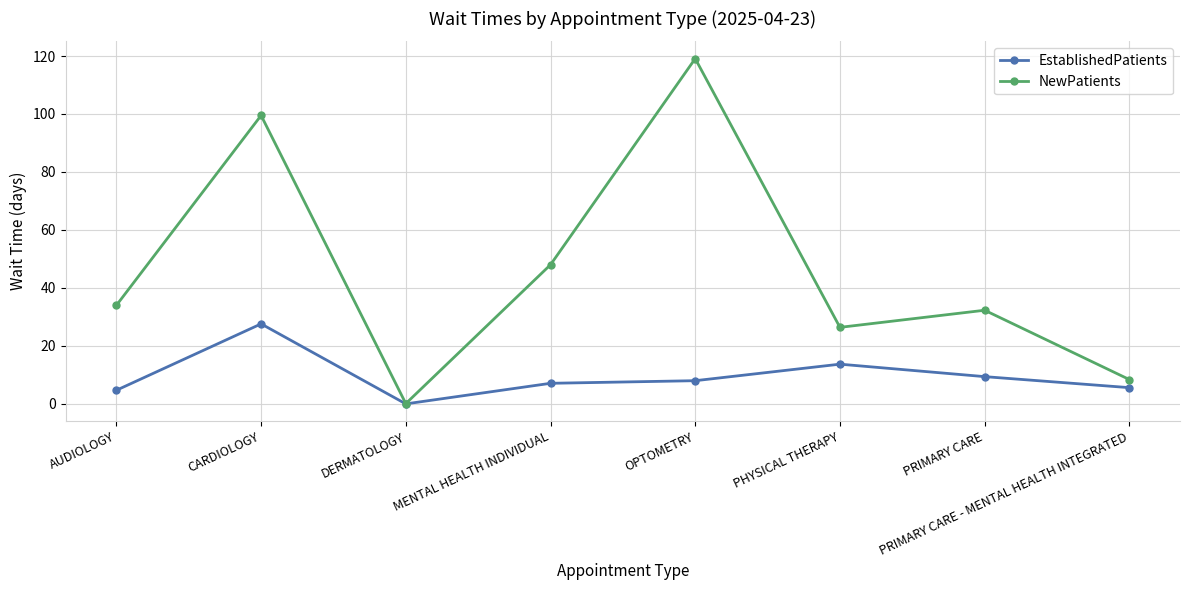

The value of NewPatients at PHYSICAL THERAPY is 26.4. True or false?

True